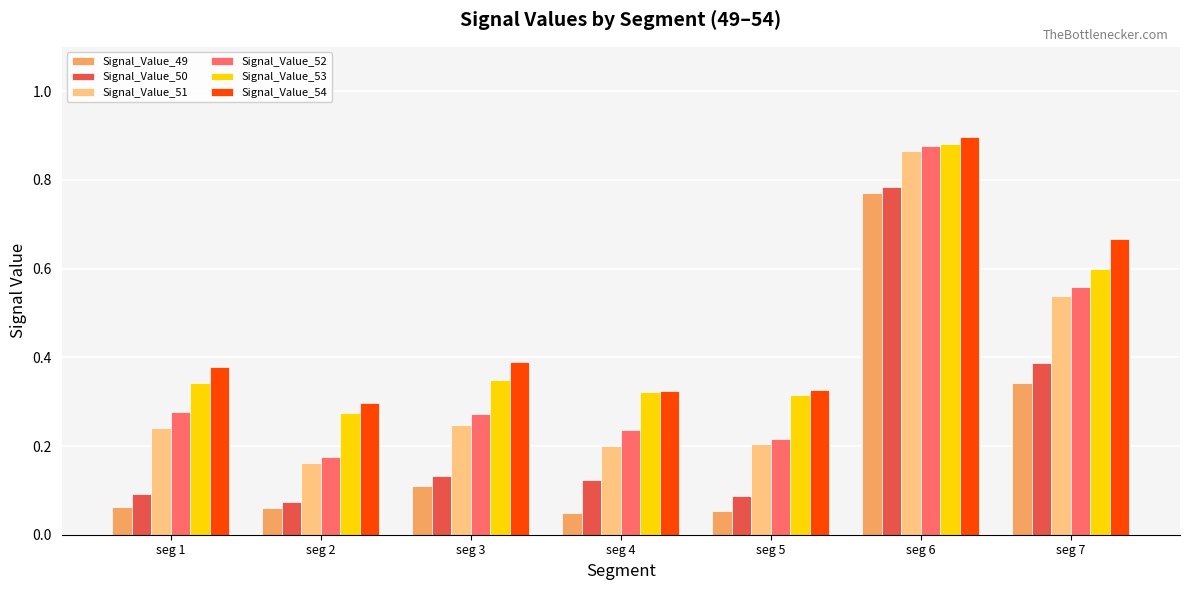

Which series has the largest range (max minus min)?

Signal_Value_49